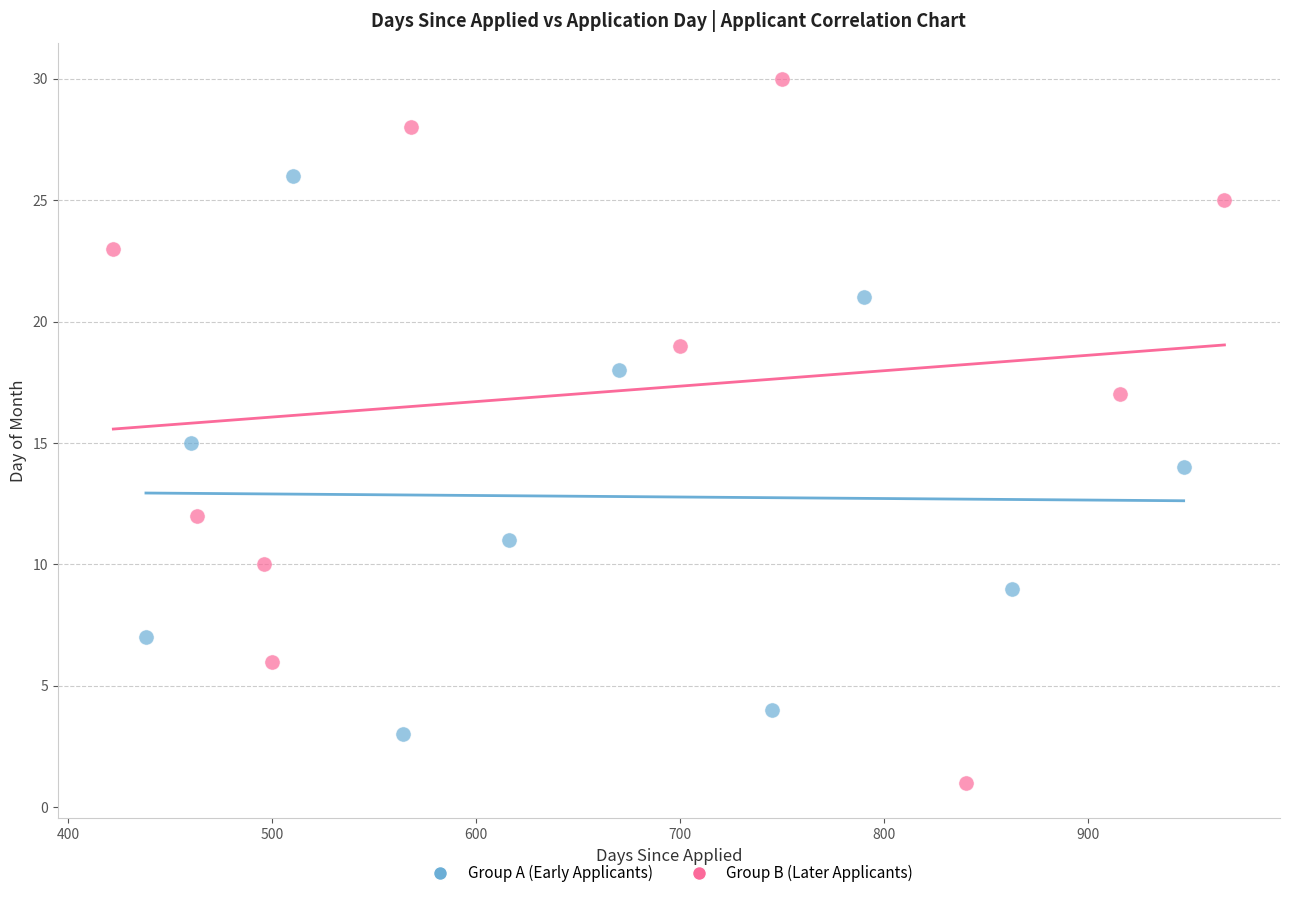

Which series reaches the maximum Y coordinate?

Group B (Later Applicants)